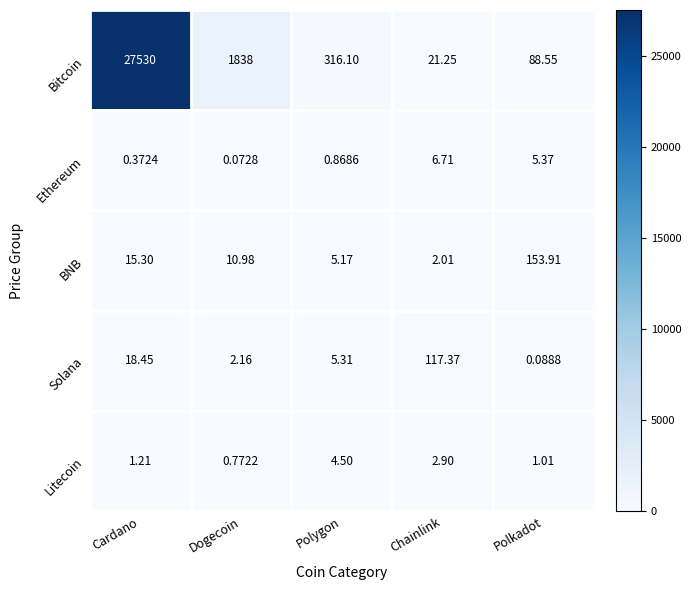

Which series has the widest spread of values?

Bitcoin